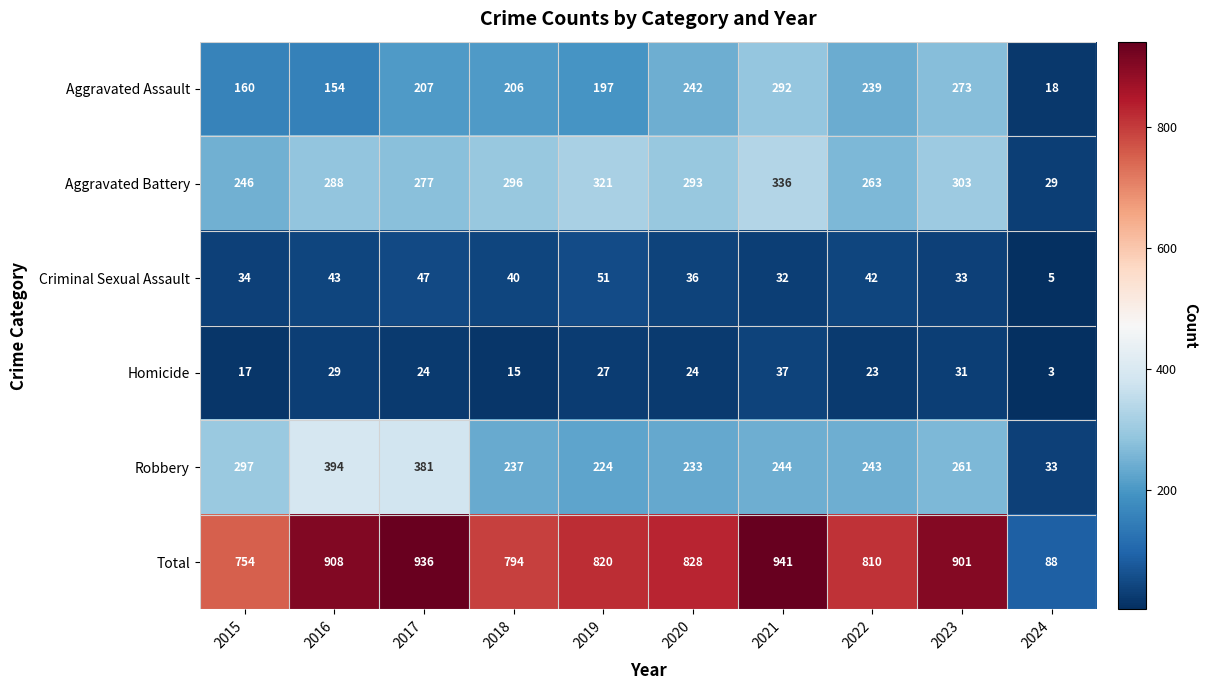

Where does the Robbery series first go above 244?

2015